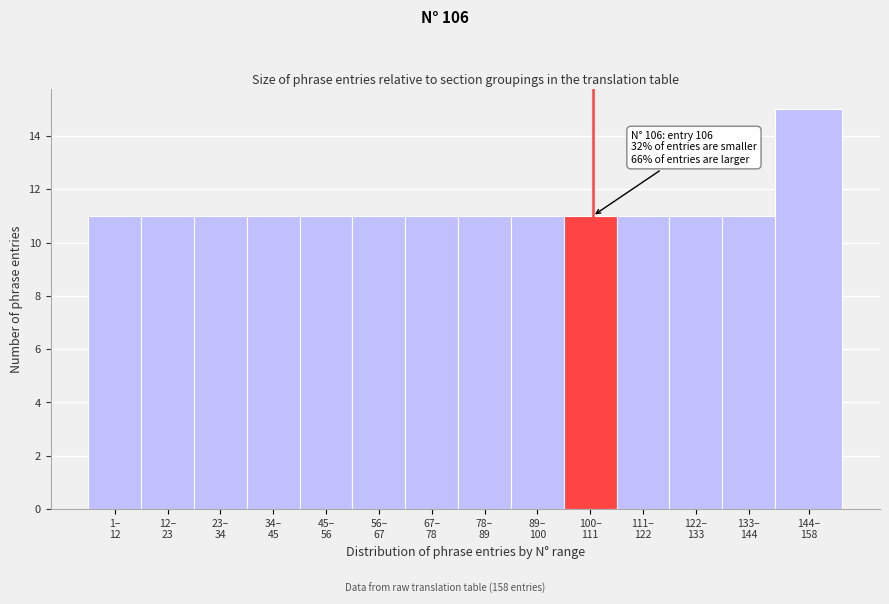

Reading right to left, extract all data points from this chart.

15	11	11	11	11	11	11	11	11	11	11	11	11	11